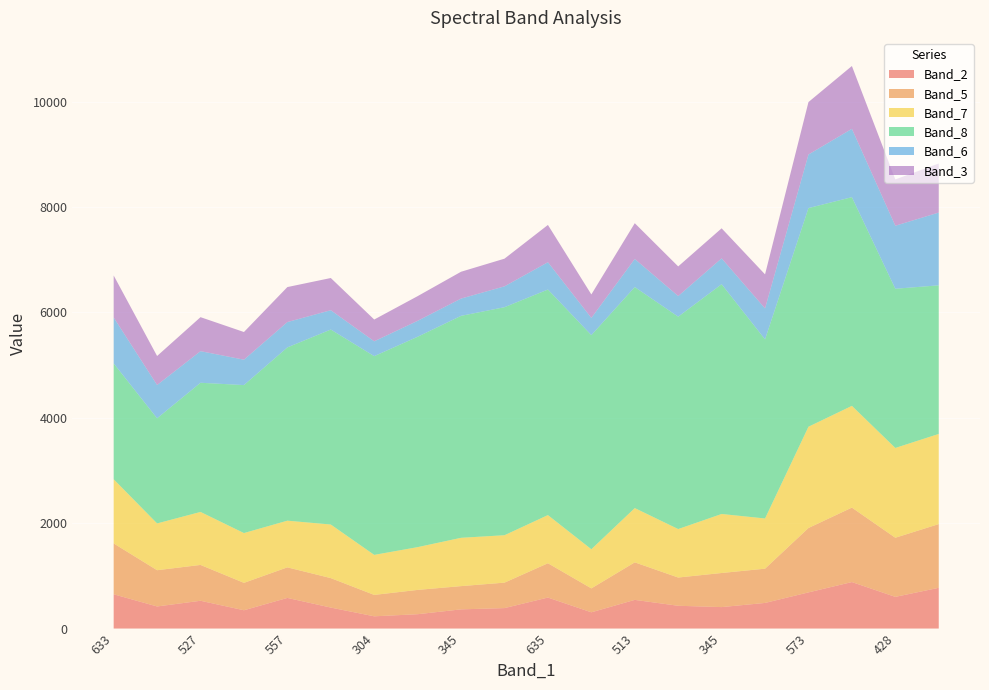

Reading left to right, list all the values displayed in this chart.

Band_2: 650	419	527	347	581	398	232	272	364	388	588	308	544	432	407	486	686	882	601	773
Band_5: 965	688	680	520	580	559	406	461	441	483	651	454	712	536	647	650	1222	1413	1122	1209
Band_7: 1218	888	1006	945	886	1017	760	812	917	900	914	743	1030	920	1120	953	1922	1931	1704	1711
Band_8: 2198	1995	2451	2808	3288	3700	3771	3992	4212	4327	4280	4063	4194	4030	4360	3398	4149	3960	3021	2820
Band_6: 872	632	600	482	481	367	282	303	328	396	519	327	534	392	491	588	1017	1297	1196	1381
Band_3: 797	550	645	525	664	611	413	468	509	525	707	445	678	562	570	646	995	1192	879	931